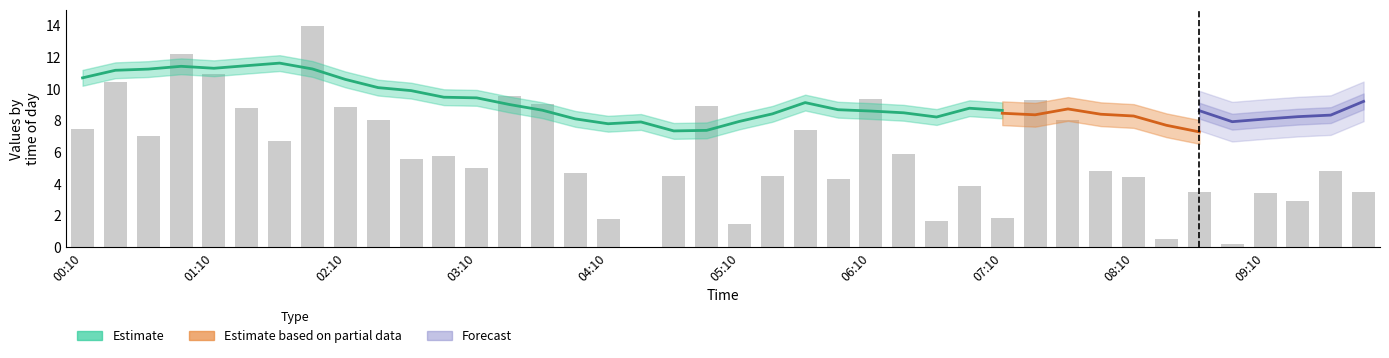

What is the ratio of the value at 06:10 to the value at 31?

1.4